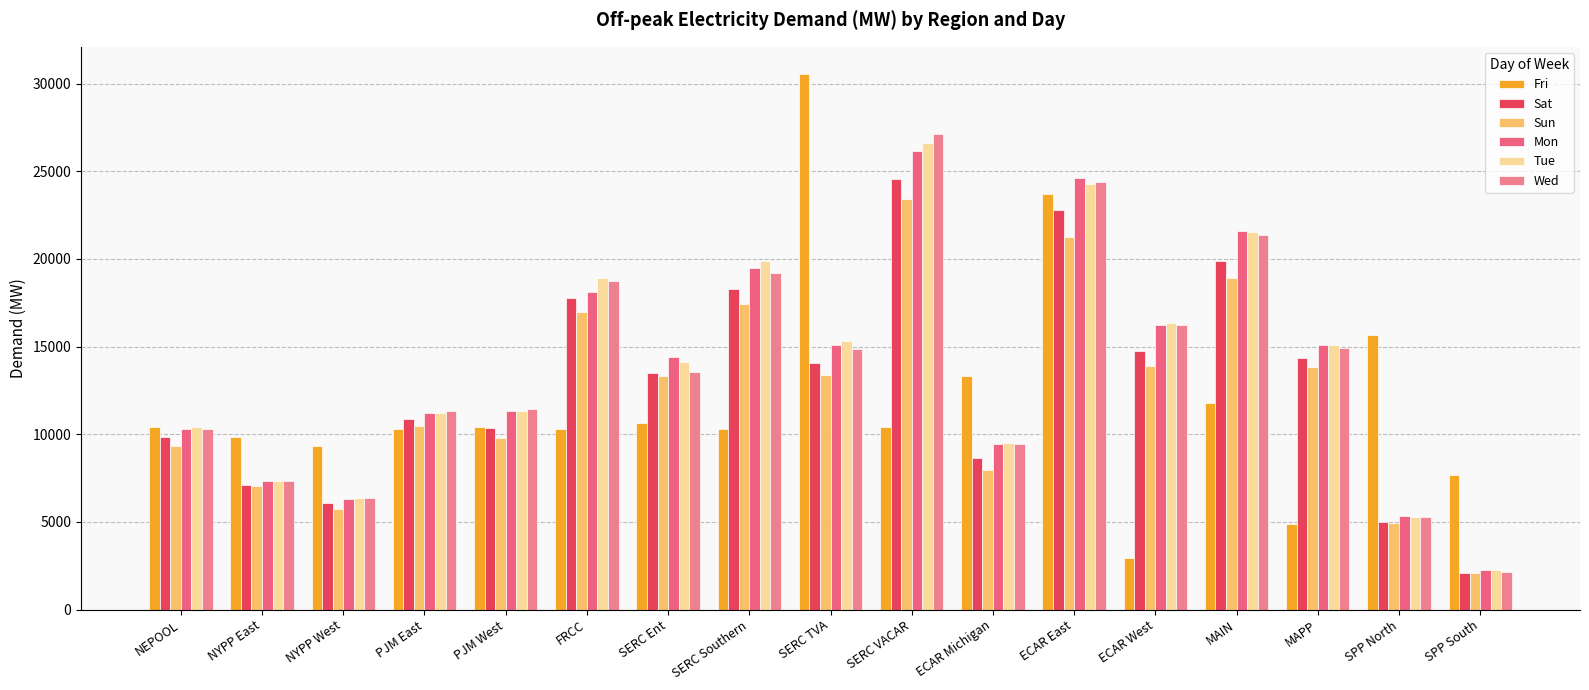

What is the sum of all Mon values?

234194.7